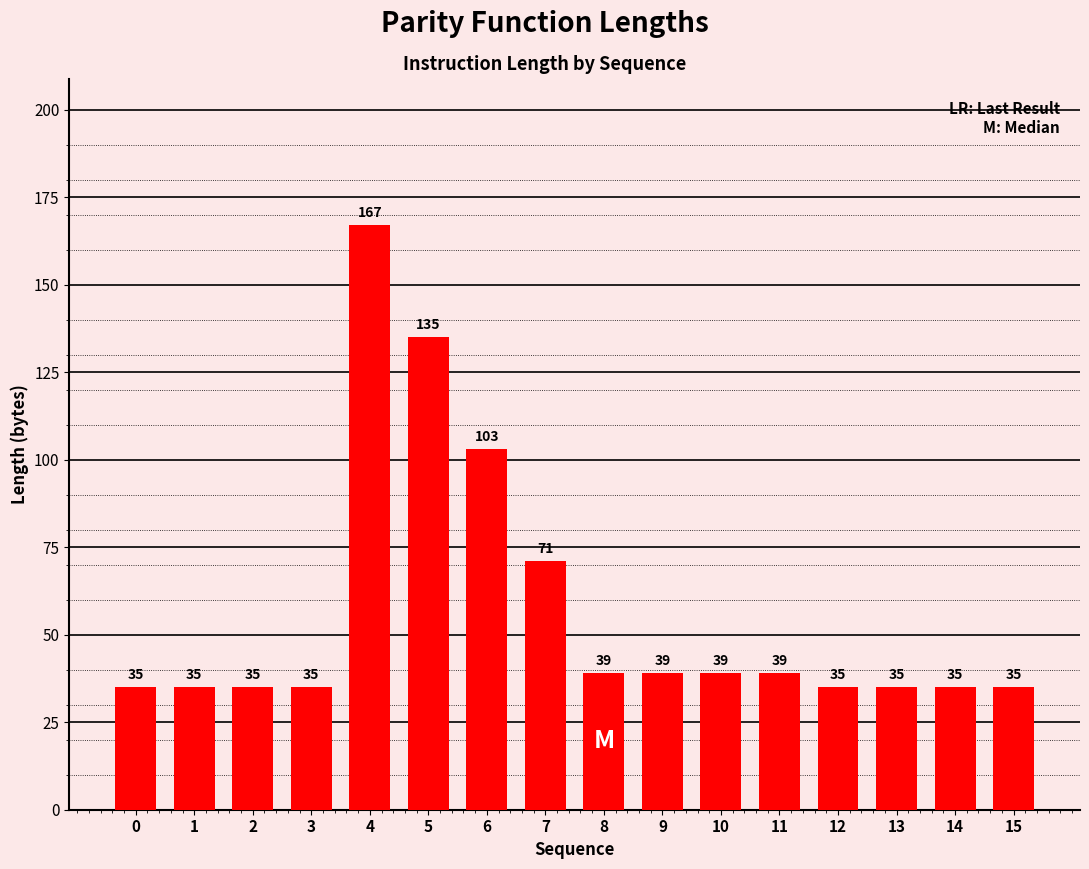

Count the number of data series in this chart.

1